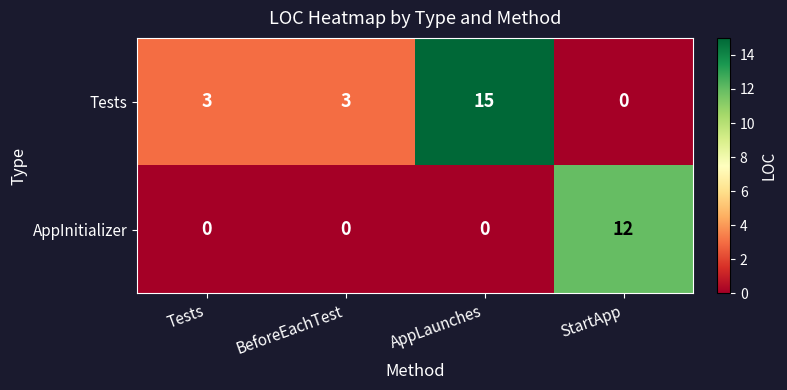

What is the average value of the Tests series?

5